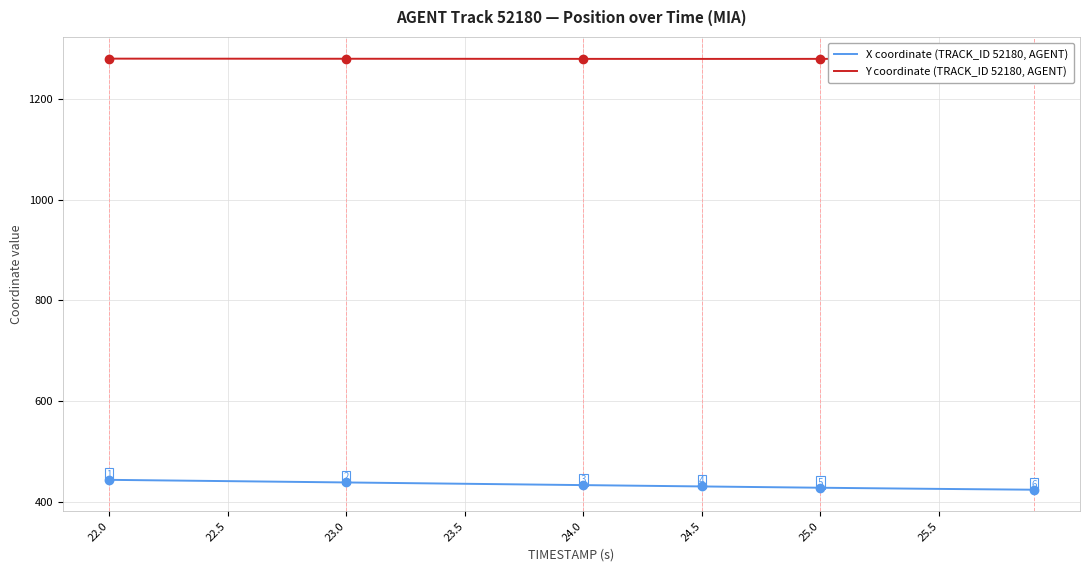

True or false: Y coordinate (TRACK_ID 52180, AGENT) and X coordinate (TRACK_ID 52180, AGENT) intersect in this chart.

False